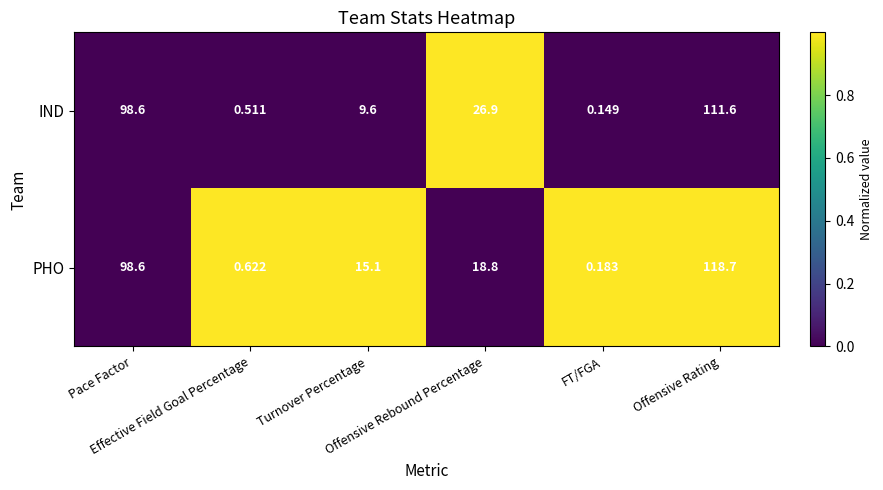

How many data points does each series have?

6